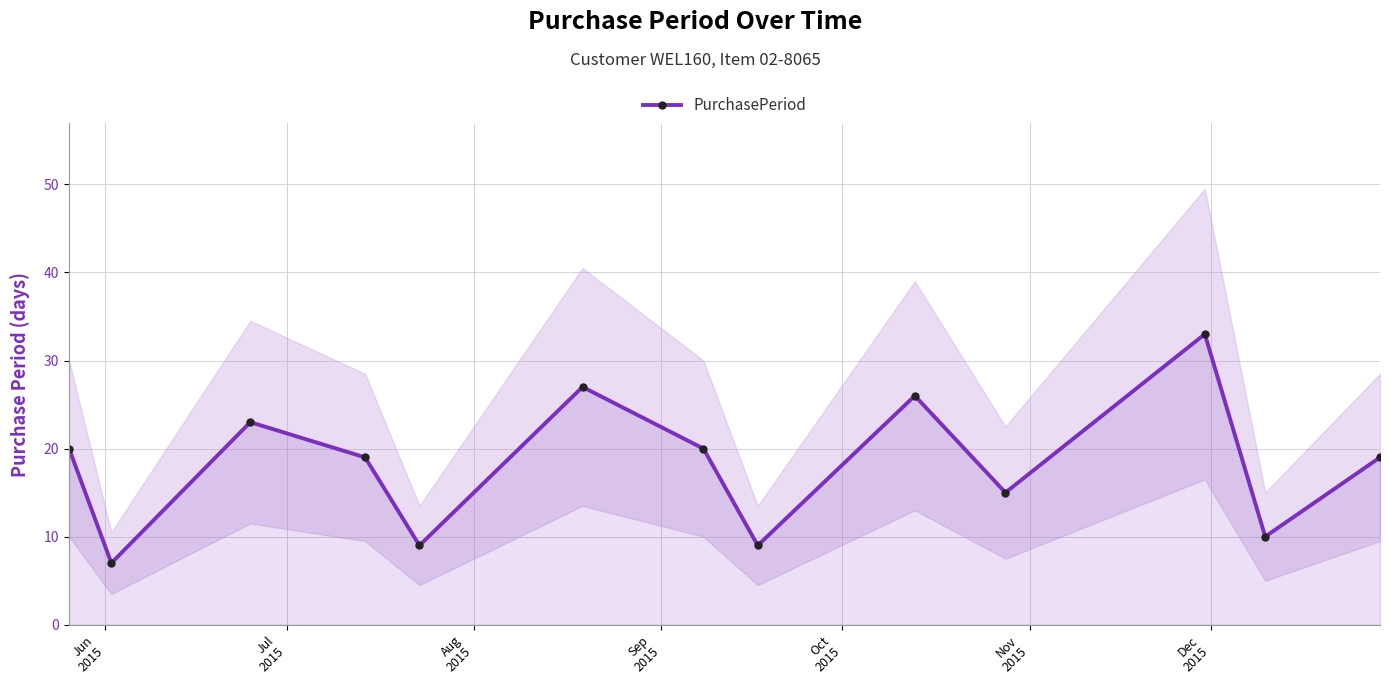

In PurchasePeriod, how many points are higher than both neighbors (excluding endpoints)?

4